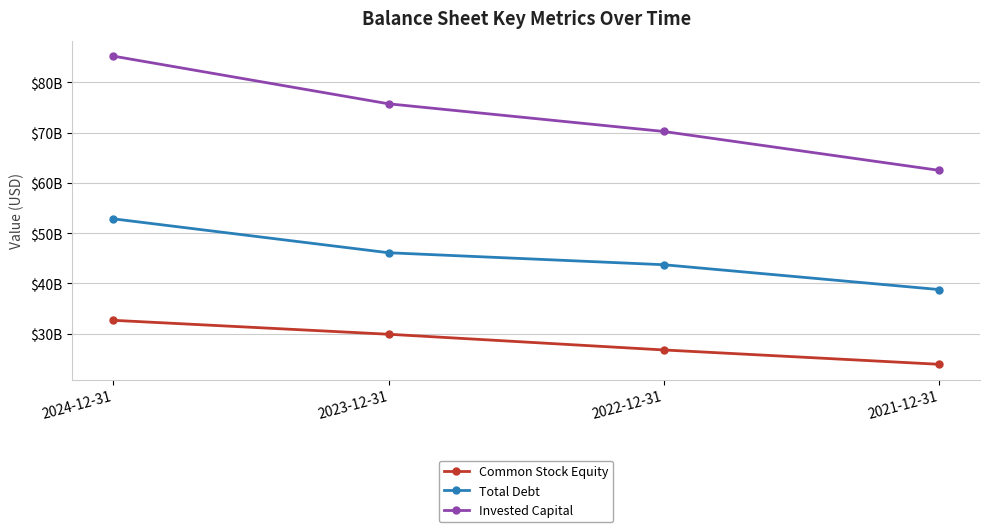

Is this an area chart (filled region under the line)?

No